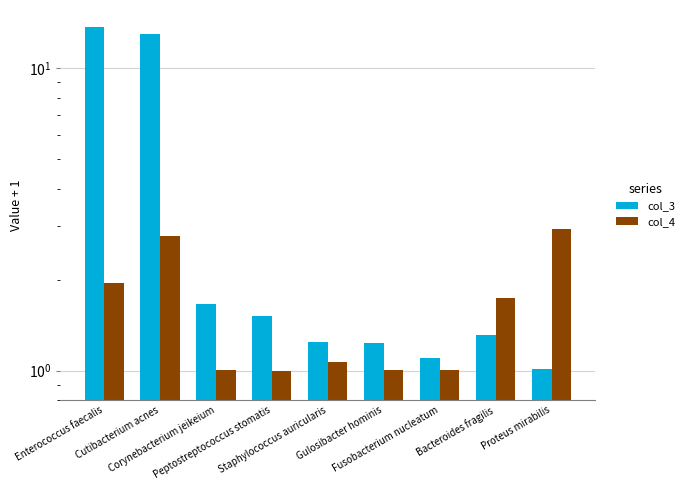

What is the difference between the highest and lowest values at Peptostreptococcus stomatis?

0.5